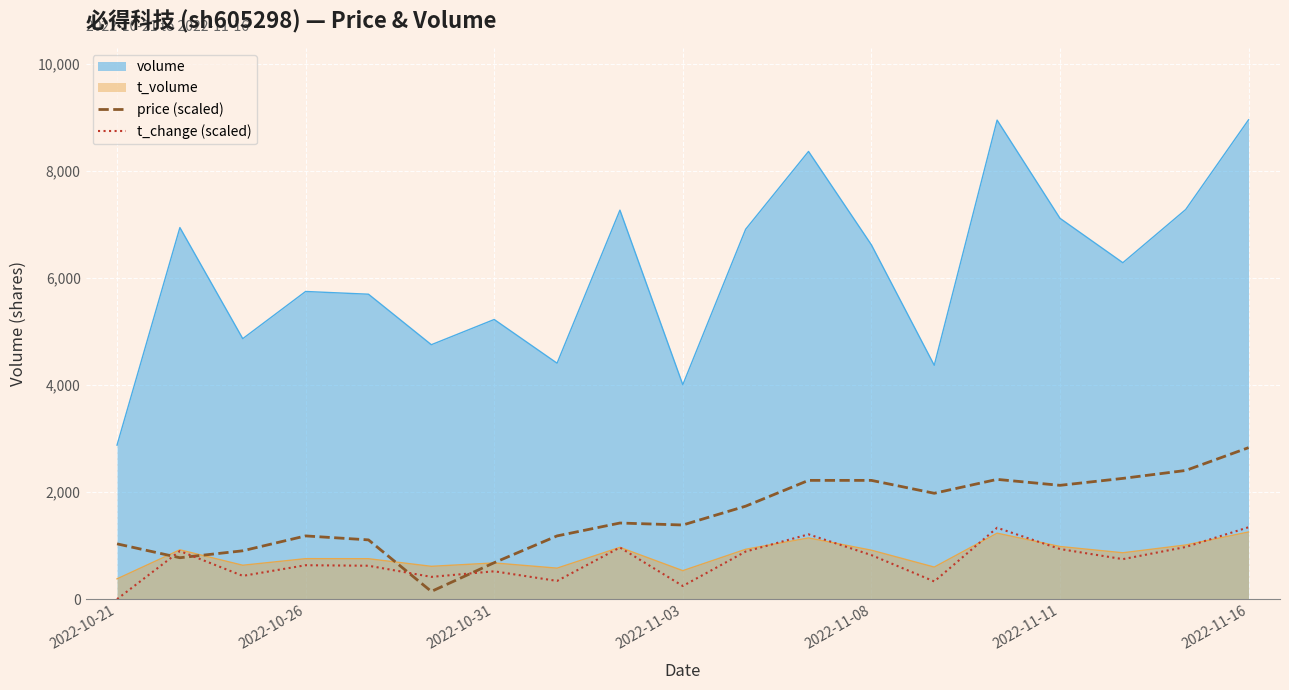

How many interior local peaks does the price (scaled) series have?

3